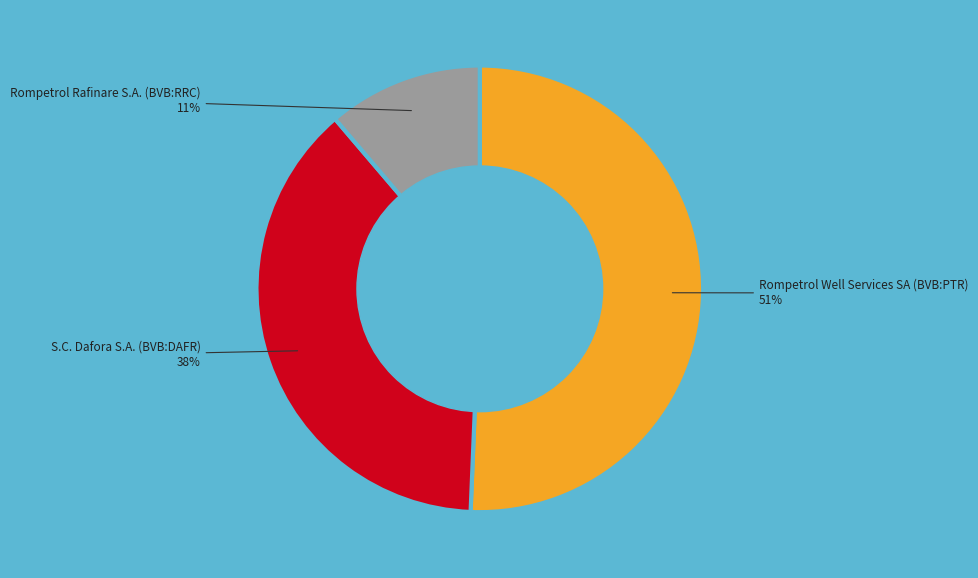

To the nearest percent, what is the average slice percentage?

33%